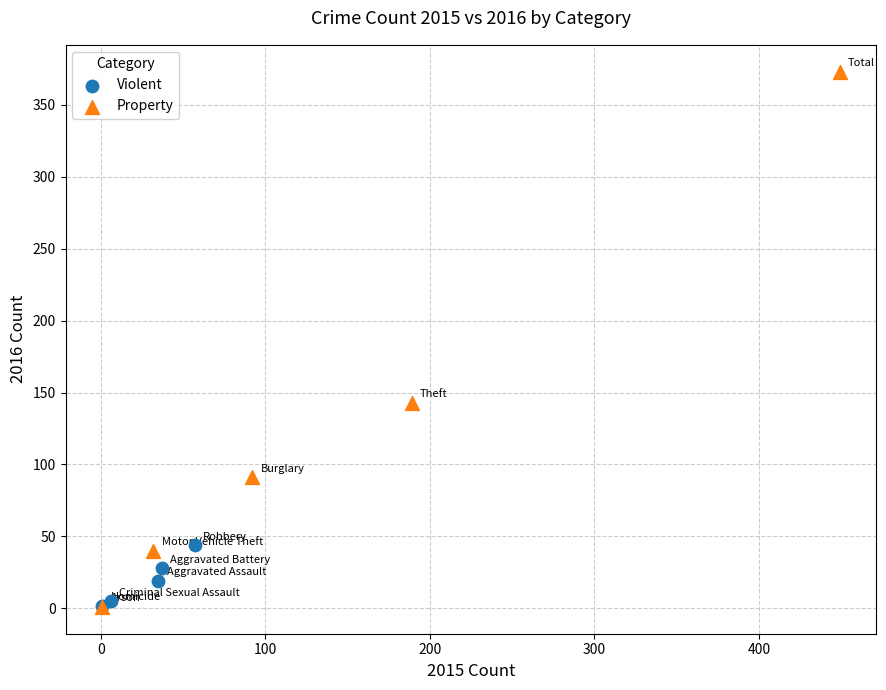

Which series reaches the maximum Y coordinate?

Property